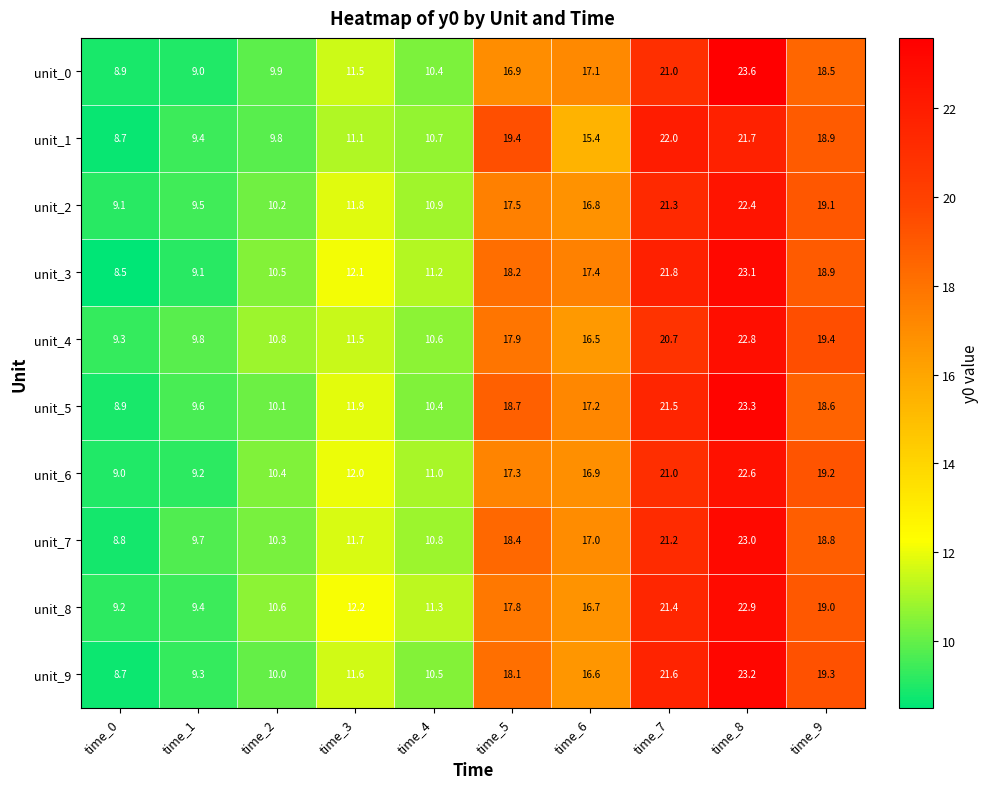

Which series changed the most between time_0 and time_9?

unit_9